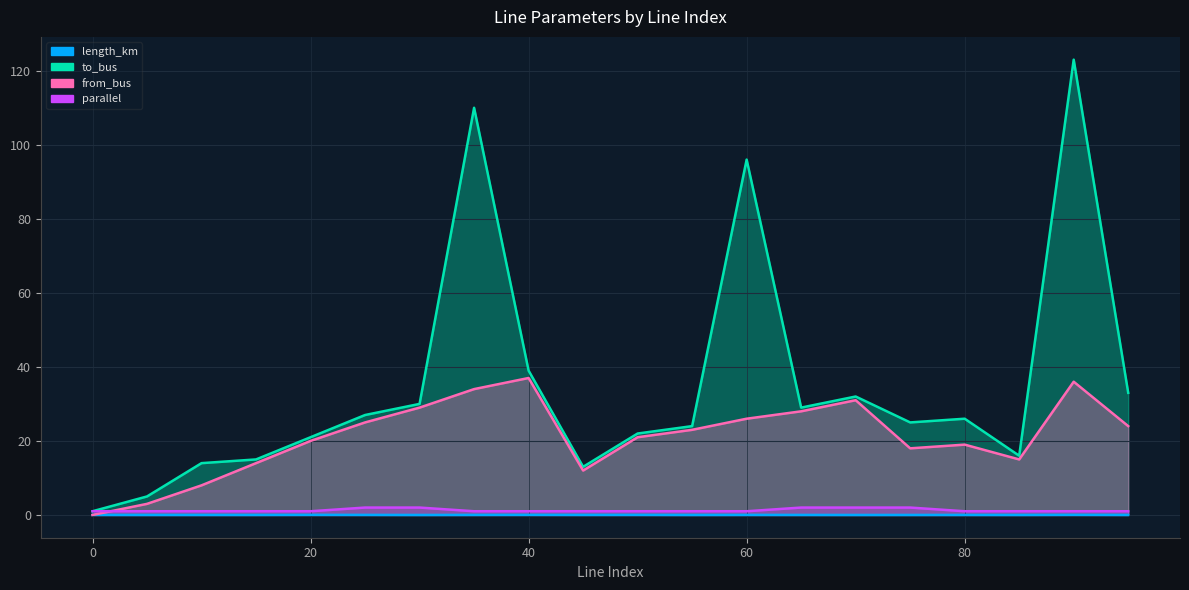

What is the value of the parallel point at the 11th from the left?

1.0